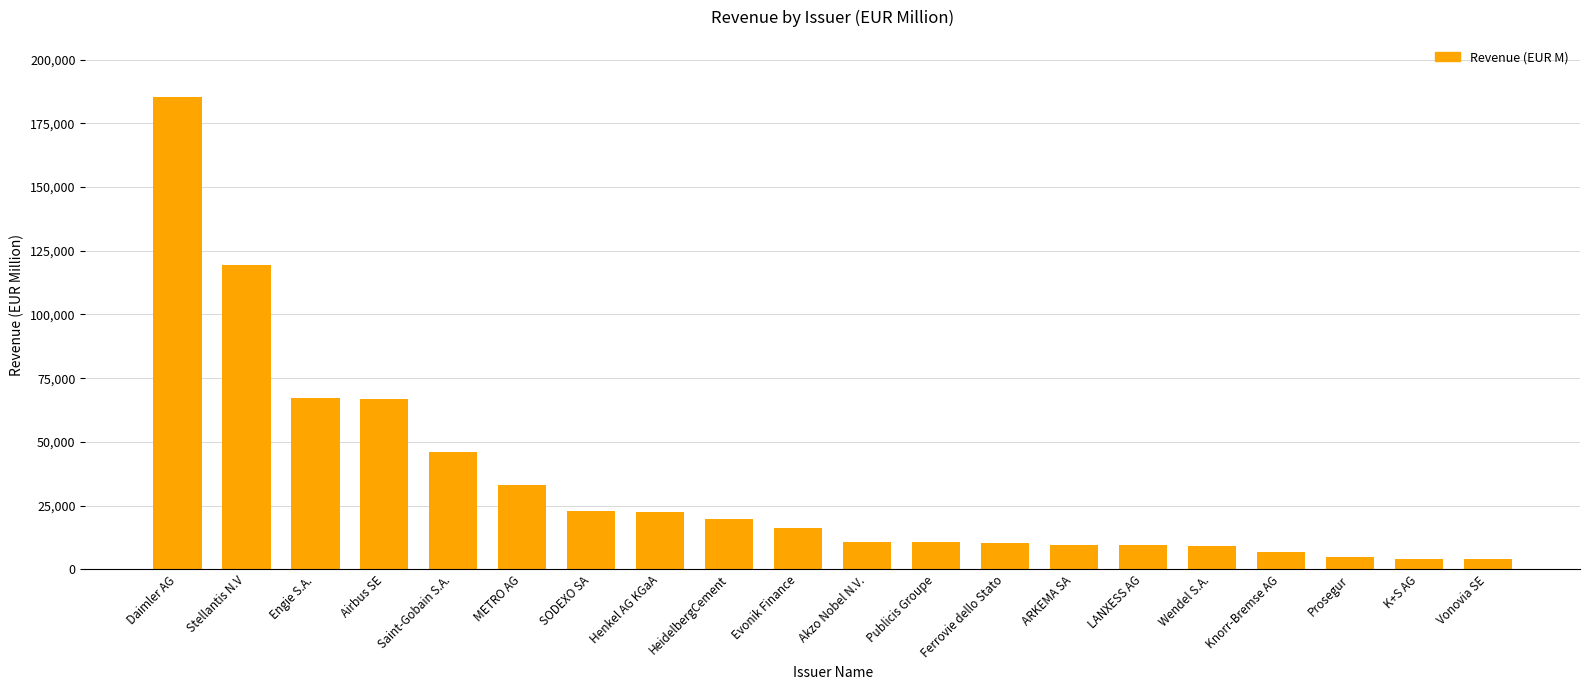

Count the number of categories in the chart.

20